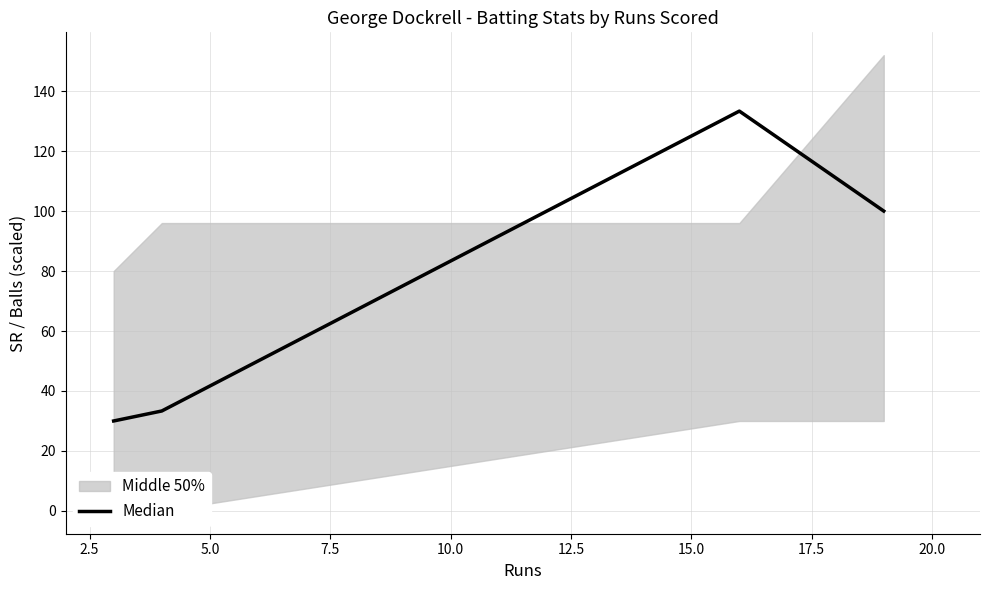

How many interior local peaks (higher than both neighbors) does the data have?

1